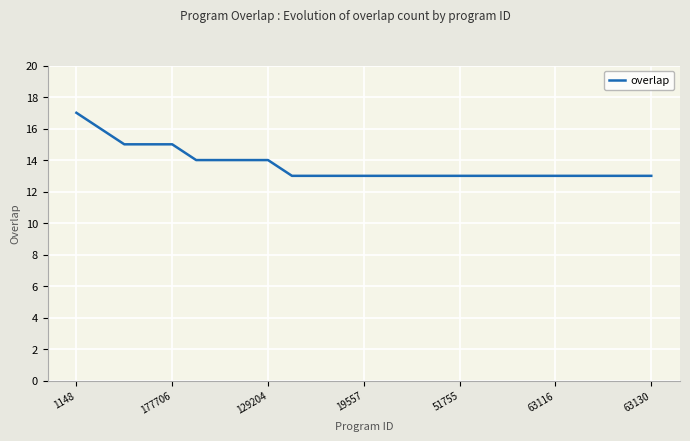

What is the maximum value shown in the chart?

17